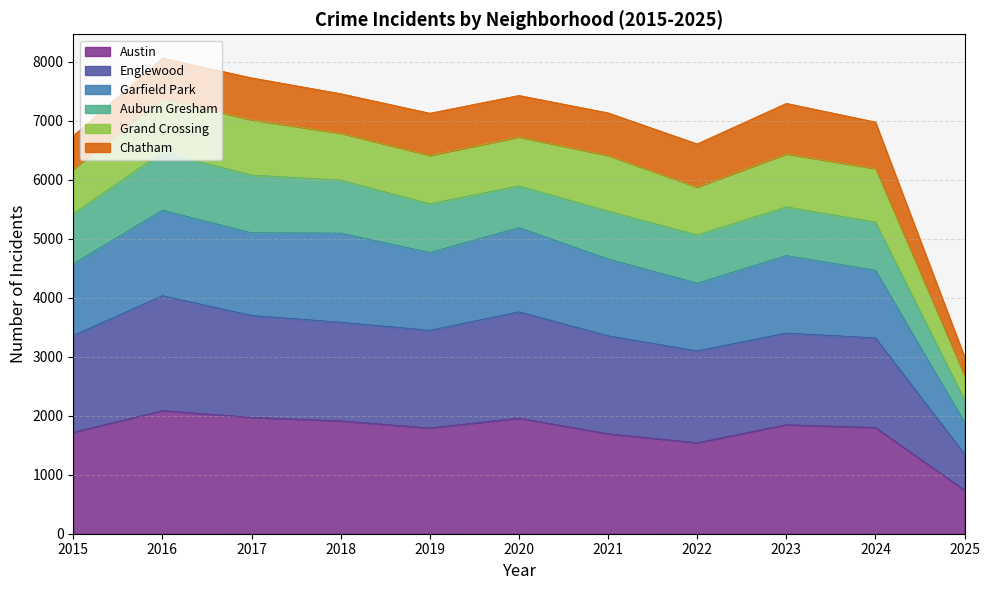

Does the chart have visible grid lines?

Yes